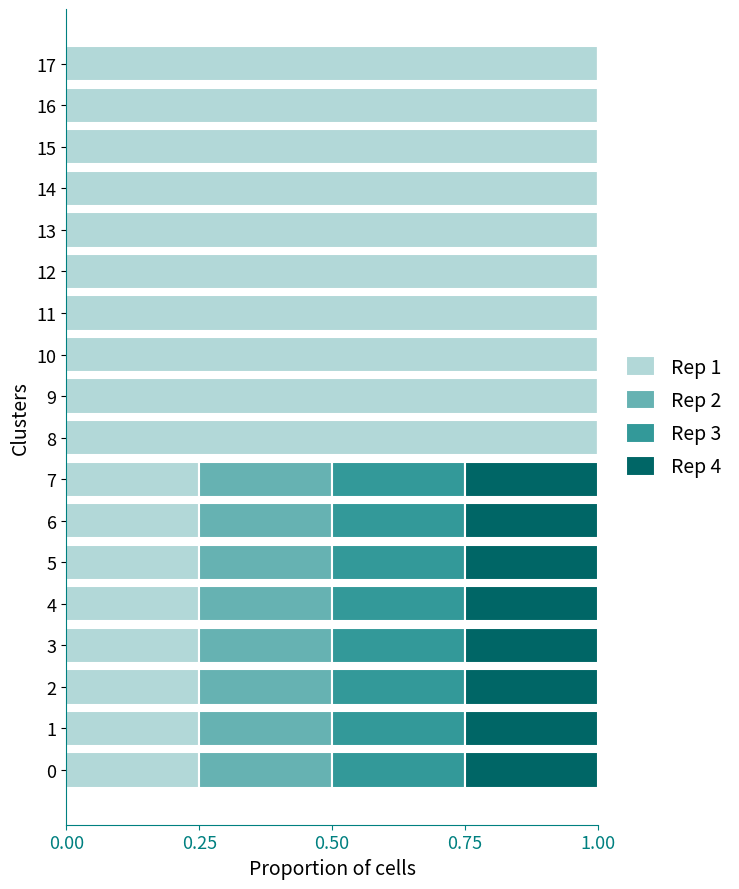

The value of Rep 1 at 15 is 0.3. True or false?

False